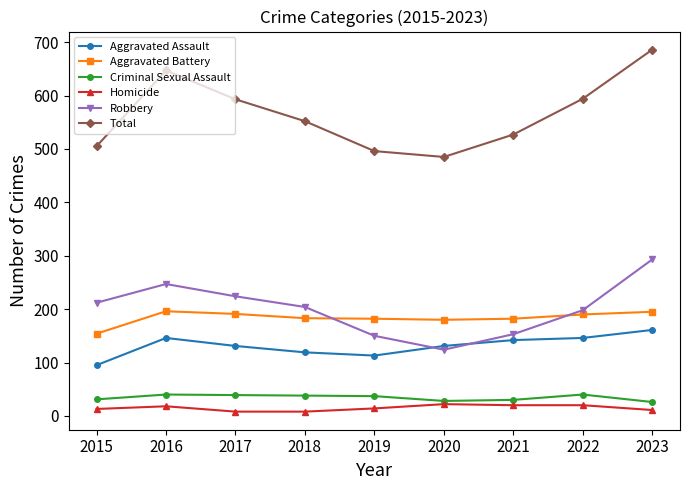

At which category is the sum across all series the highest?

2023